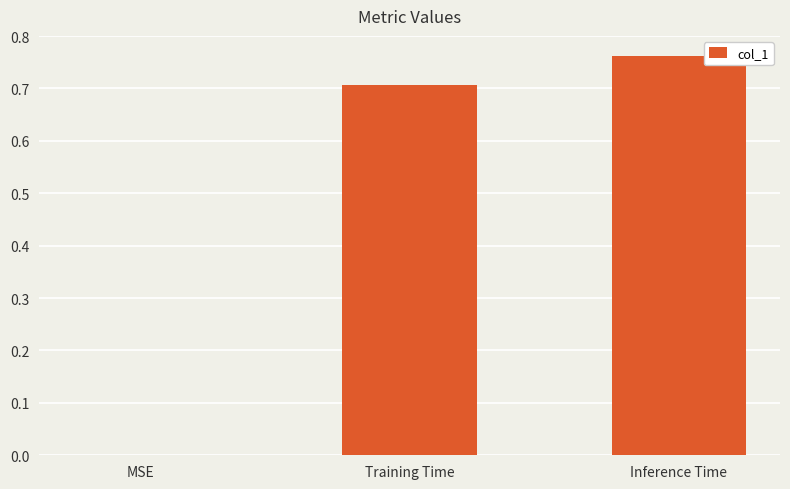

Between MSE and Inference Time, which is larger?

Inference Time